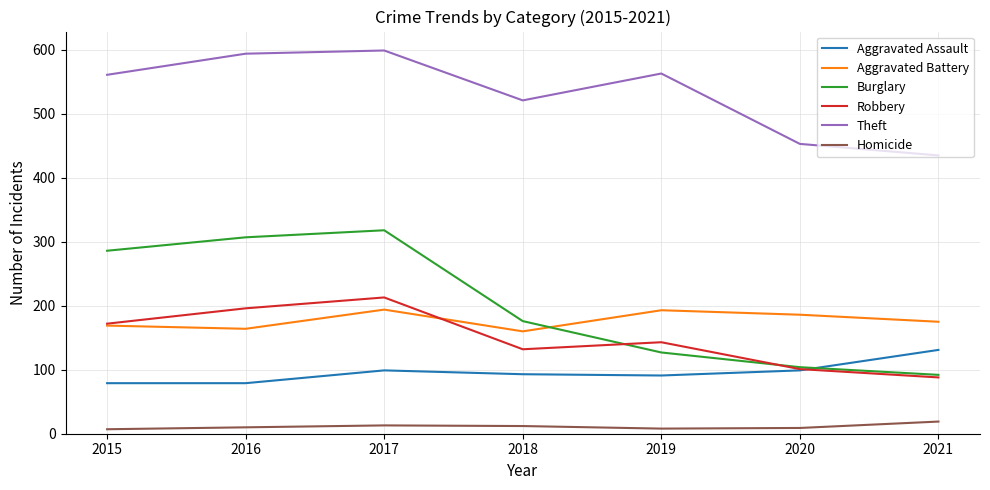

Which series has the largest range (max minus min)?

Burglary